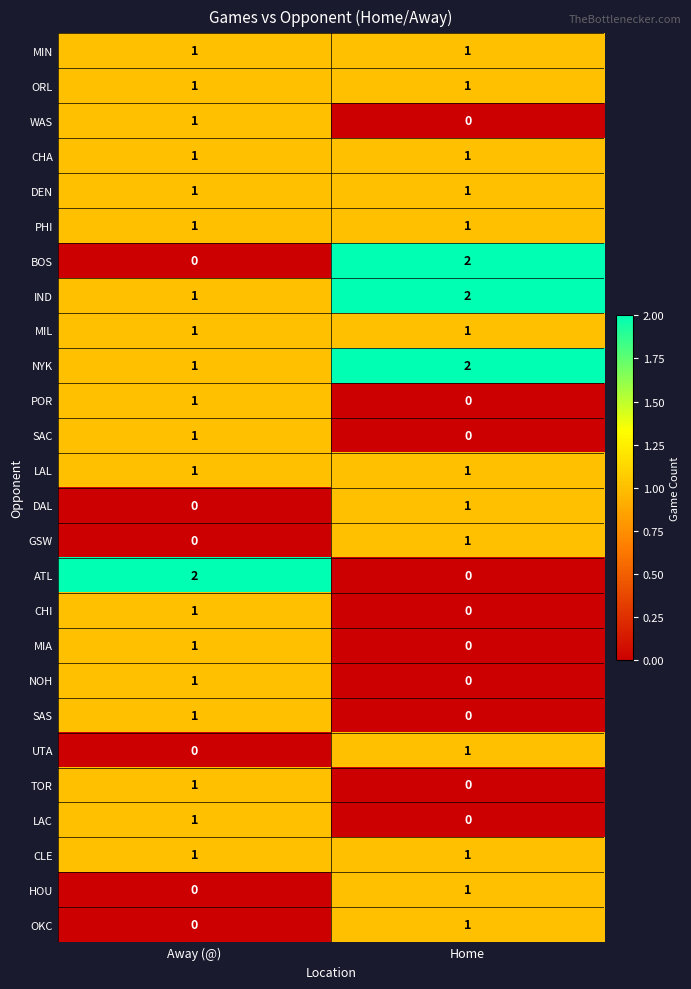

Rank the categories by SAC value from highest to lowest.

Away (@), Home